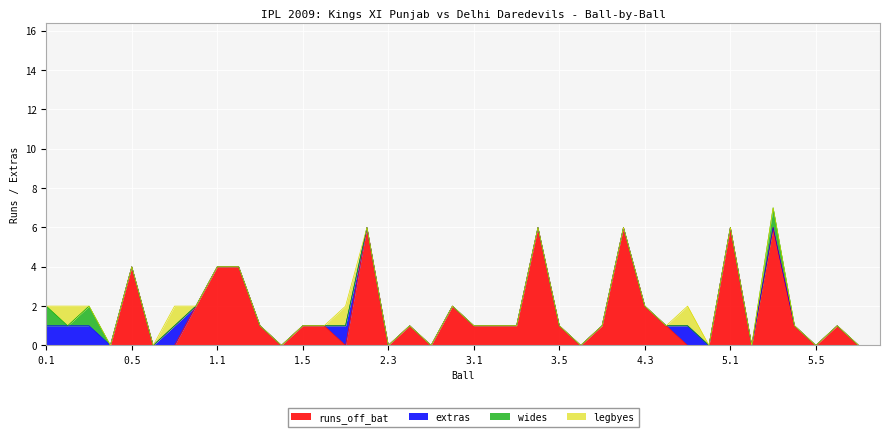

Which series ends up on top after the final intersection of legbyes and runs_off_bat?

legbyes